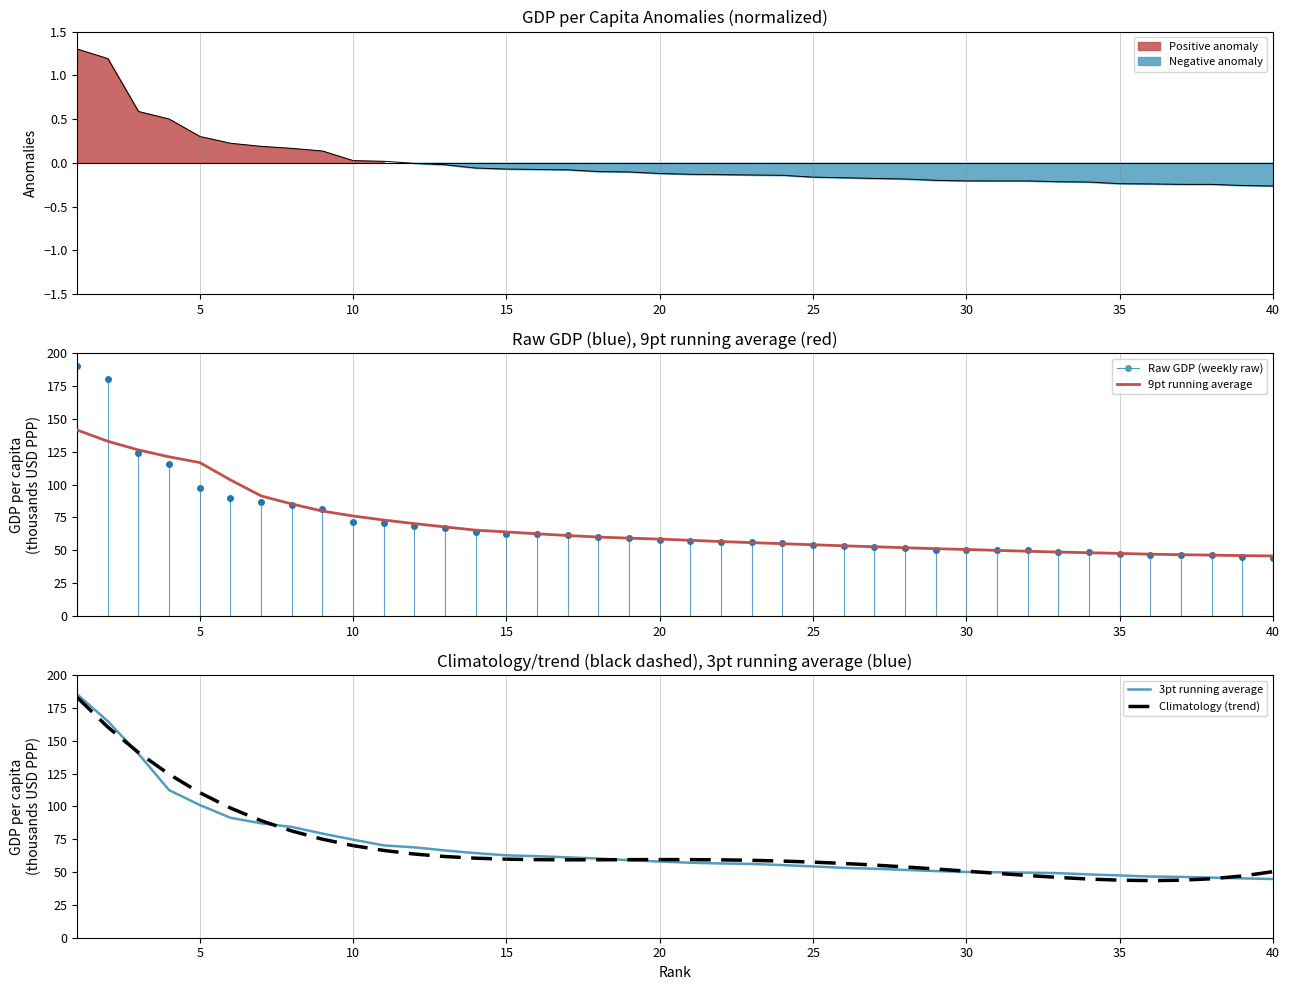

The 3pt running average series shows 85.1 at 15. True or false?

False